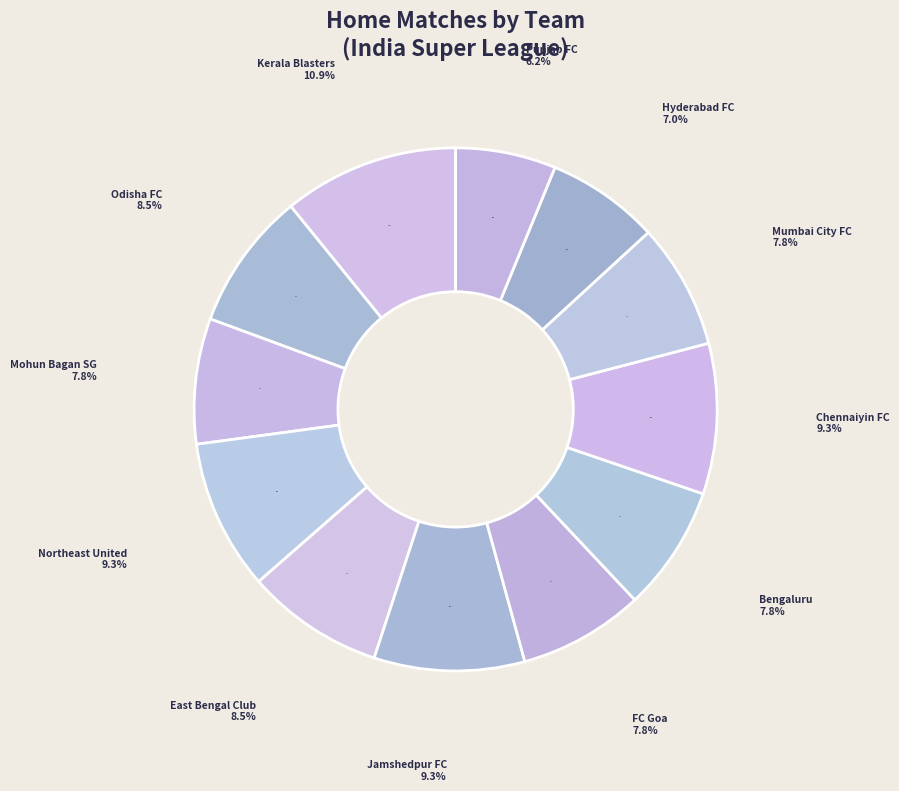

Combined, what portion of the pie is Mohun Bagan SG and Mumbai City FC?

15.5%